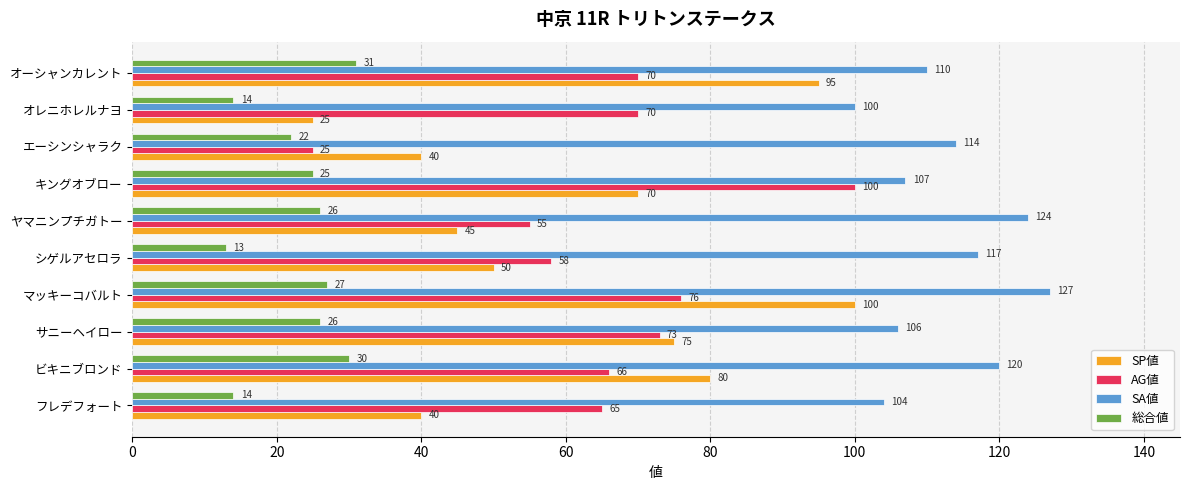

At which label is SA値 closest to 113?

エーシンシャラク